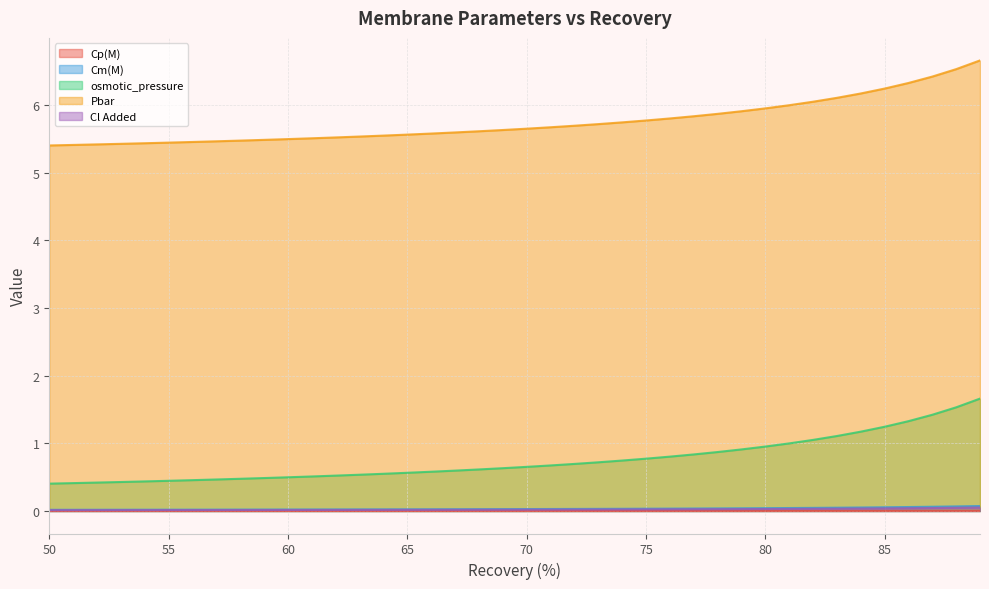

Is the value of Cl Added at 88 greater than the value of Cm(M) at 74?

Yes